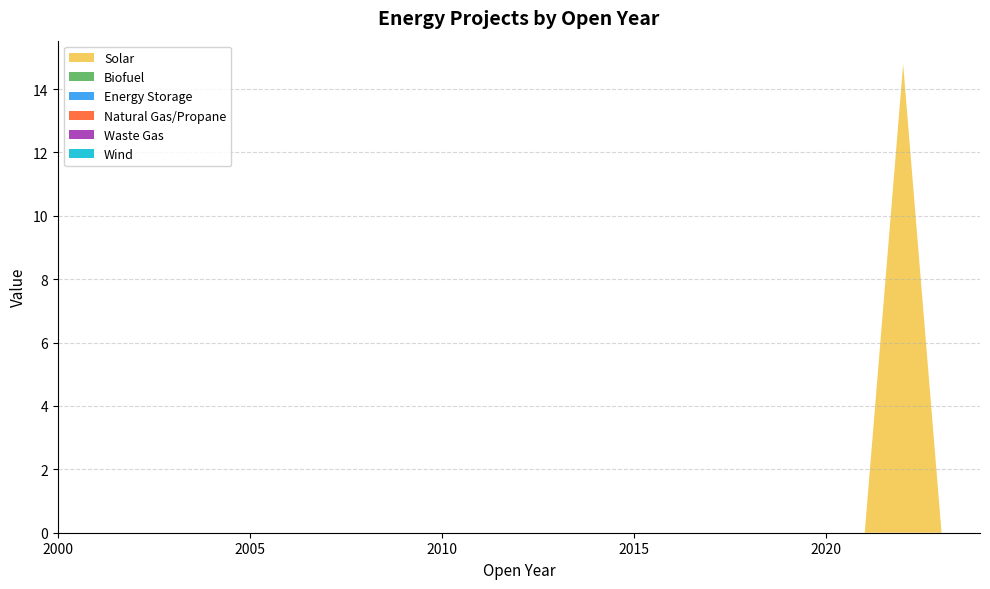

Reading left to right, what are all the values shown in this chart?

Solar: 2000=0.0	2001=0.0	2002=0.0	2003=0.0	2004=0.0	2005=0.0	2006=0.0	2007=0.0	2008=0.0	2009=0.0	2010=0.0	2011=0.0	2012=0.0	2013=0.0	2014=0.0	2015=0.0	2016=0.0	2017=0.0	2018=0.0	2019=0.0	2020=0.0	2021=0.0	2022=14.8	2023=0.0	2024=0.0
Biofuel: 2000=0.0	2001=0.0	2002=0.0	2003=0.0	2004=0.0	2005=0.0	2006=0.0	2007=0.0	2008=0.0	2009=0.0	2010=0.0	2011=0.0	2012=0.0	2013=0.0	2014=0.0	2015=0.0	2016=0.0	2017=0.0	2018=0.0	2019=0.0	2020=0.0	2021=0.0	2022=0.0	2023=0.0	2024=0.0
Energy Storage: 2000=0.0	2001=0.0	2002=0.0	2003=0.0	2004=0.0	2005=0.0	2006=0.0	2007=0.0	2008=0.0	2009=0.0	2010=0.0	2011=0.0	2012=0.0	2013=0.0	2014=0.0	2015=0.0	2016=0.0	2017=0.0	2018=0.0	2019=0.0	2020=0.0	2021=0.0	2022=0.0	2023=0.0	2024=0.0
Natural Gas/Propane: 2000=0.0	2001=0.0	2002=0.0	2003=0.0	2004=0.0	2005=0.0	2006=0.0	2007=0.0	2008=0.0	2009=0.0	2010=0.0	2011=0.0	2012=0.0	2013=0.0	2014=0.0	2015=0.0	2016=0.0	2017=0.0	2018=0.0	2019=0.0	2020=0.0	2021=0.0	2022=0.0	2023=0.0	2024=0.0
Waste Gas: 2000=0.0	2001=0.0	2002=0.0	2003=0.0	2004=0.0	2005=0.0	2006=0.0	2007=0.0	2008=0.0	2009=0.0	2010=0.0	2011=0.0	2012=0.0	2013=0.0	2014=0.0	2015=0.0	2016=0.0	2017=0.0	2018=0.0	2019=0.0	2020=0.0	2021=0.0	2022=0.0	2023=0.0	2024=0.0
Wind: 2000=0.0	2001=0.0	2002=0.0	2003=0.0	2004=0.0	2005=0.0	2006=0.0	2007=0.0	2008=0.0	2009=0.0	2010=0.0	2011=0.0	2012=0.0	2013=0.0	2014=0.0	2015=0.0	2016=0.0	2017=0.0	2018=0.0	2019=0.0	2020=0.0	2021=0.0	2022=0.0	2023=0.0	2024=0.0